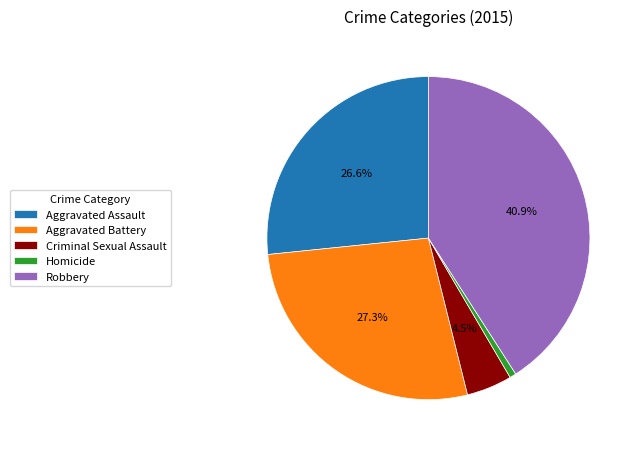

Between Aggravated Assault and Aggravated Battery, which is larger?

Aggravated Battery